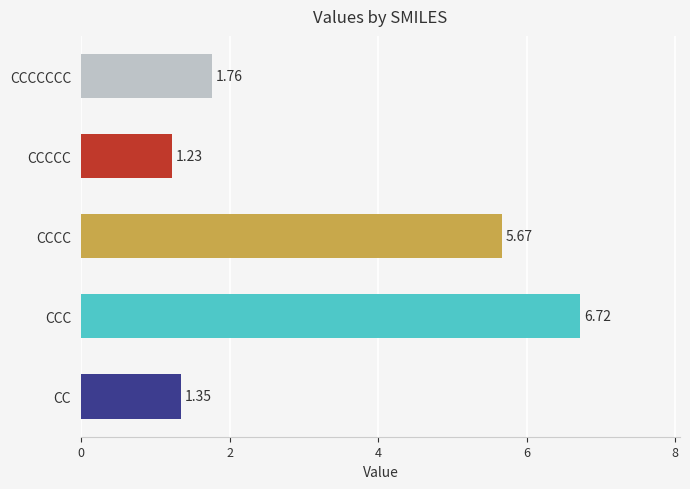

What is the difference between the maximum and minimum values?

5.5